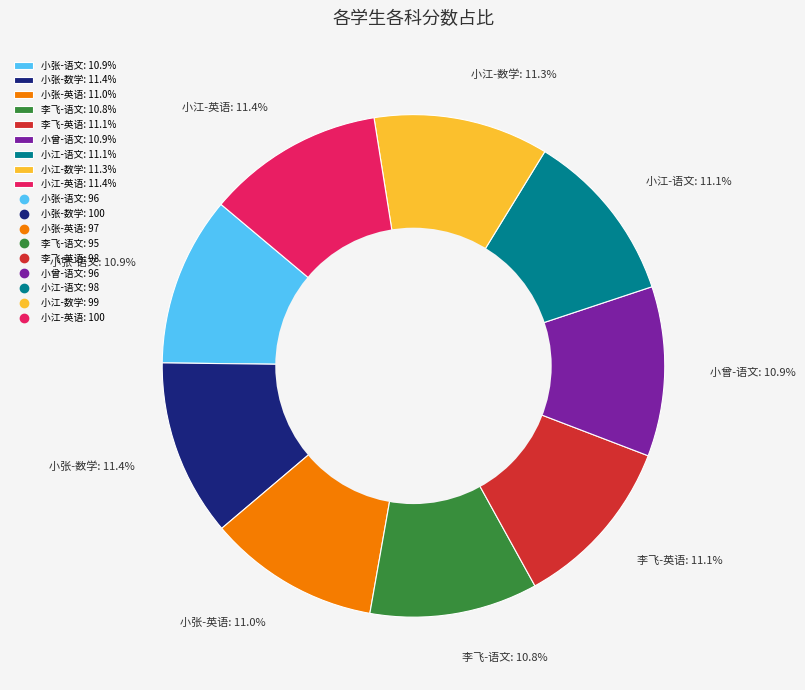

Approximately how many times larger is the value at 小曾-语文 compared to 李飞-英语?

1.0